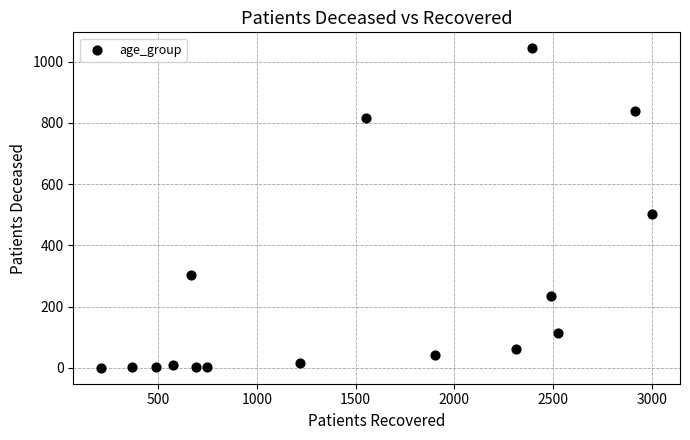

What Y value in the scatter plot is closest to 522?

503